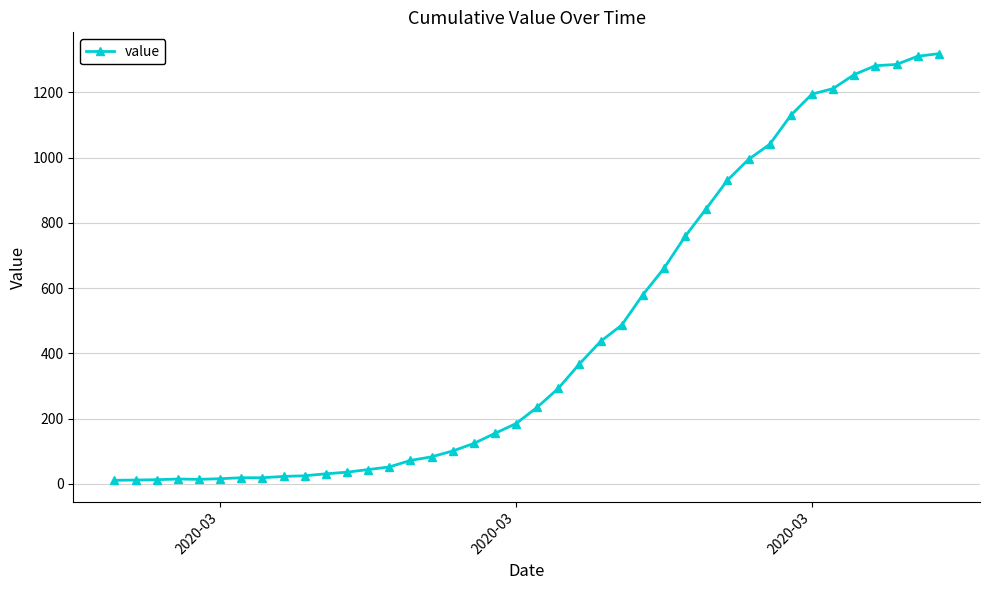

What is the smallest value displayed?

11